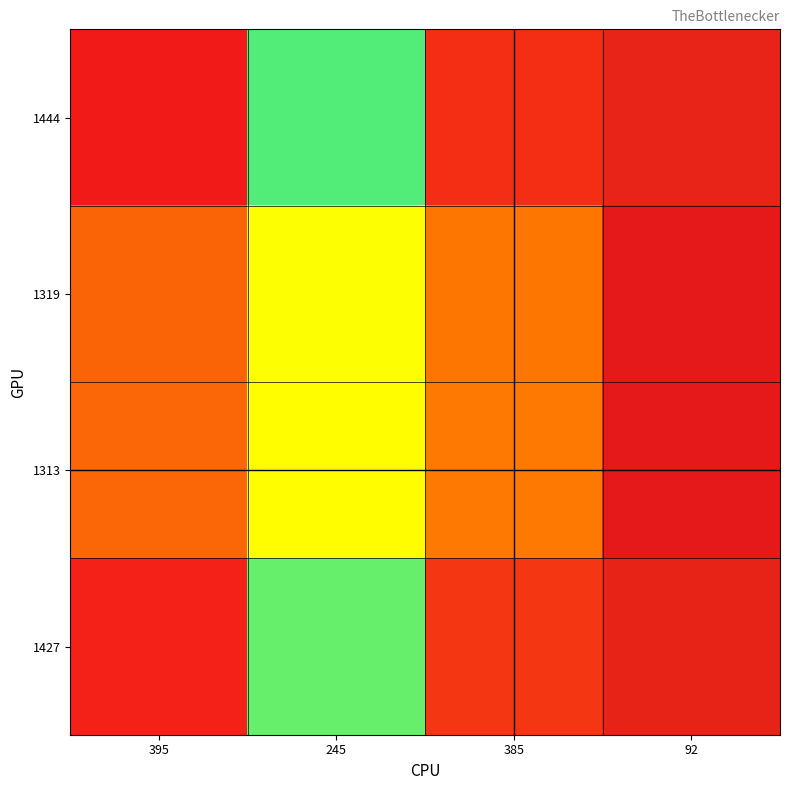

What is the maximum value shown in the chart?

1.0